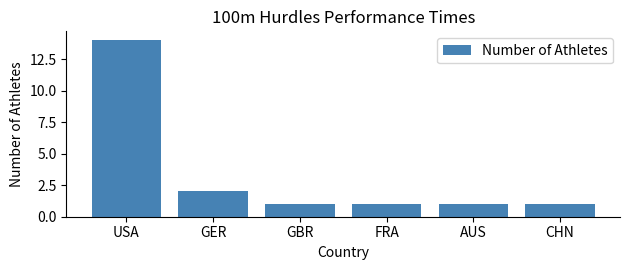

Are the bars horizontal?

No